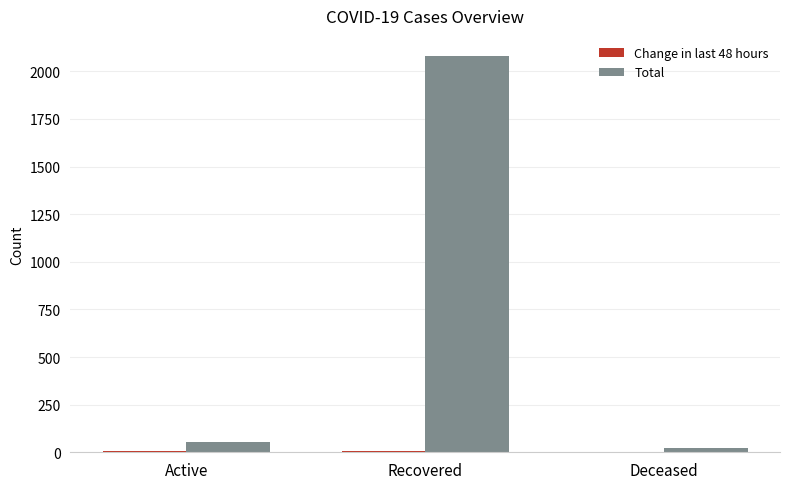

True or false: Total has a value of 549 at Recovered.

False